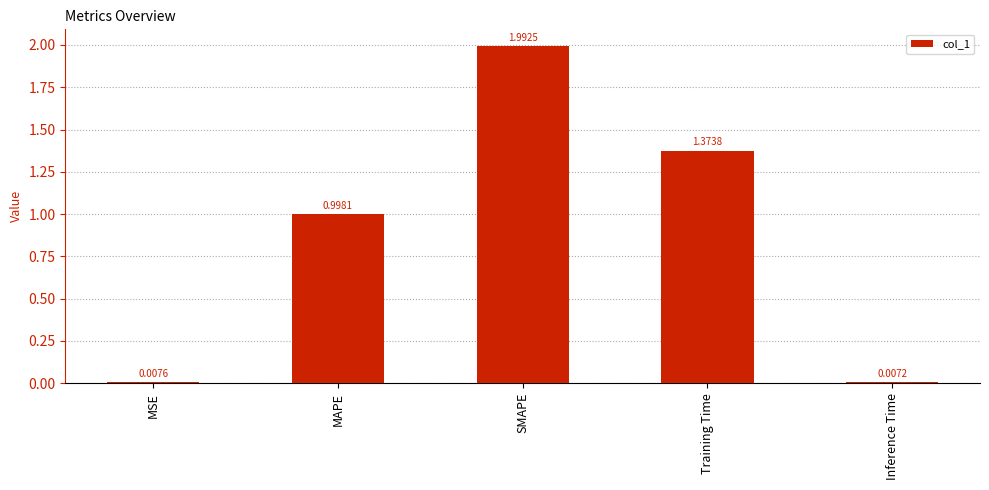

What is the label of the 2nd bar from the right?

Training Time